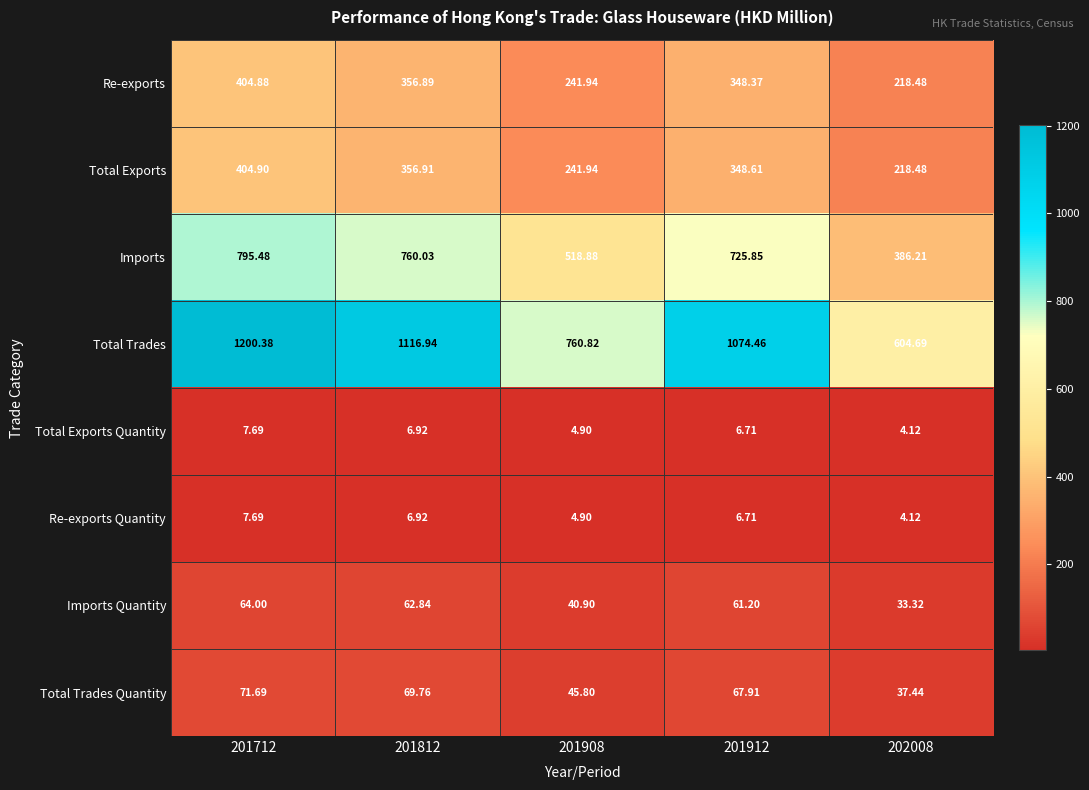

Which series has the largest total across all categories?

Total Trades